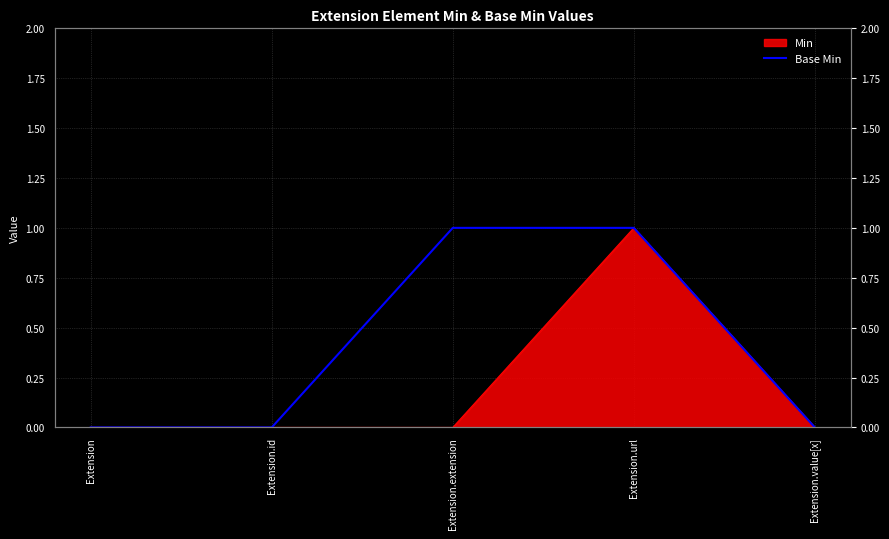

What is the label of the 4th point from the left?

Extension.url